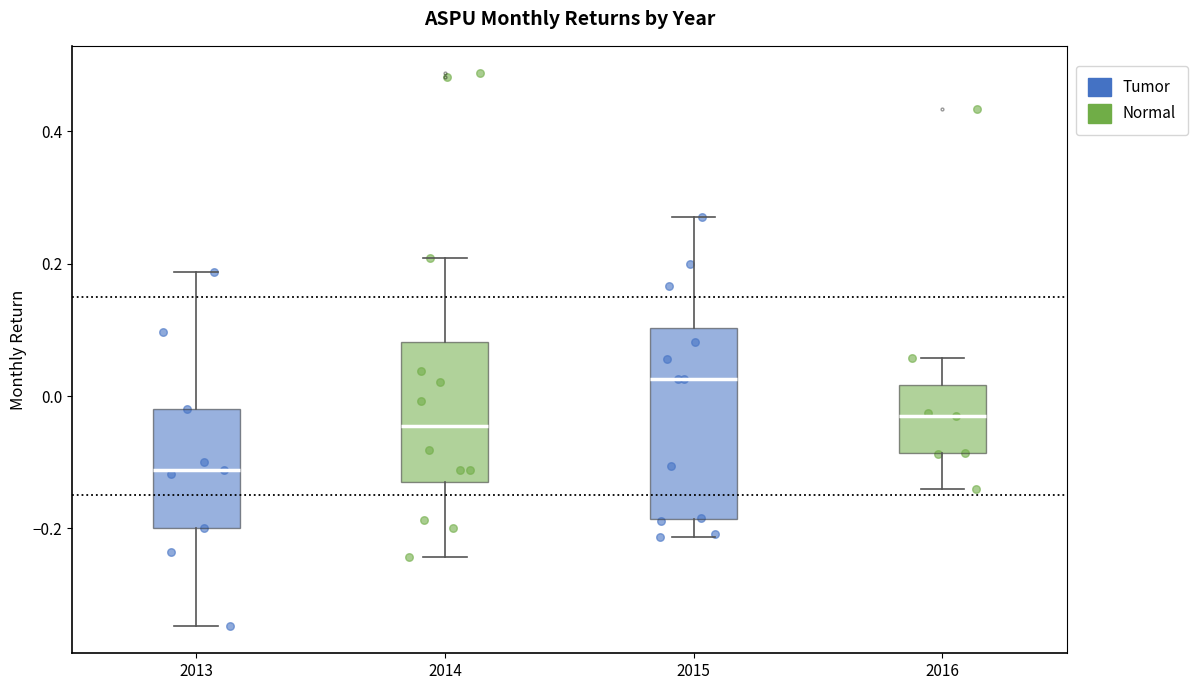

Which box's median line is the lowest?

2013